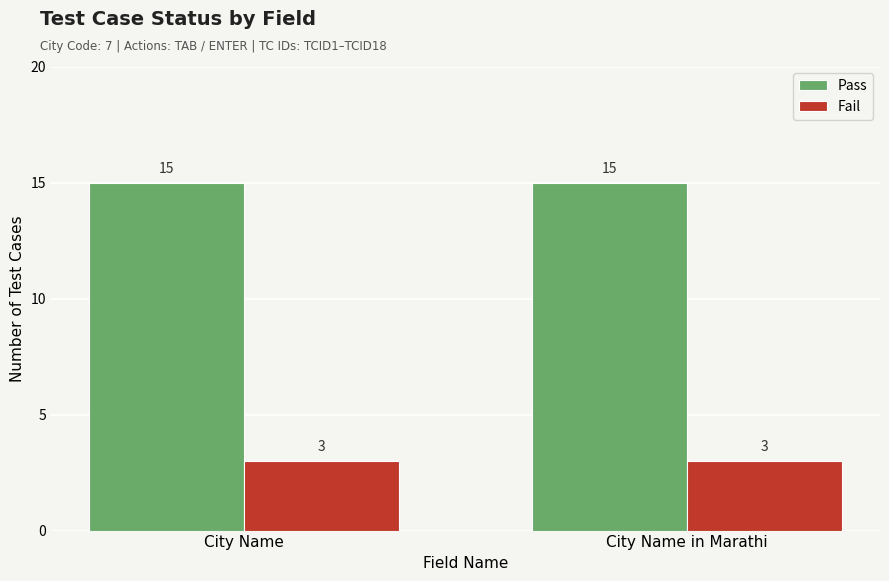

The Pass series shows 7 at City Name in Marathi. True or false?

False